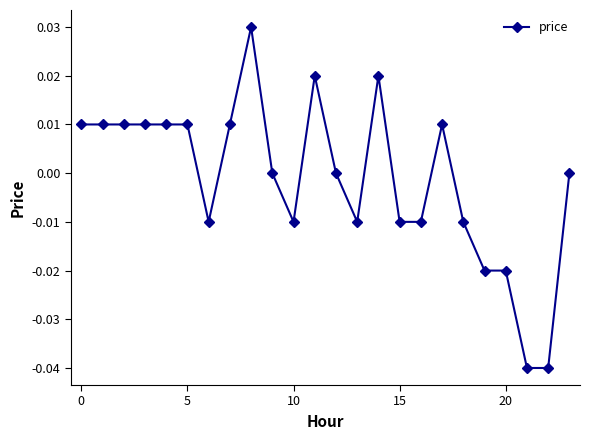

How many categories are shown in the chart?

24